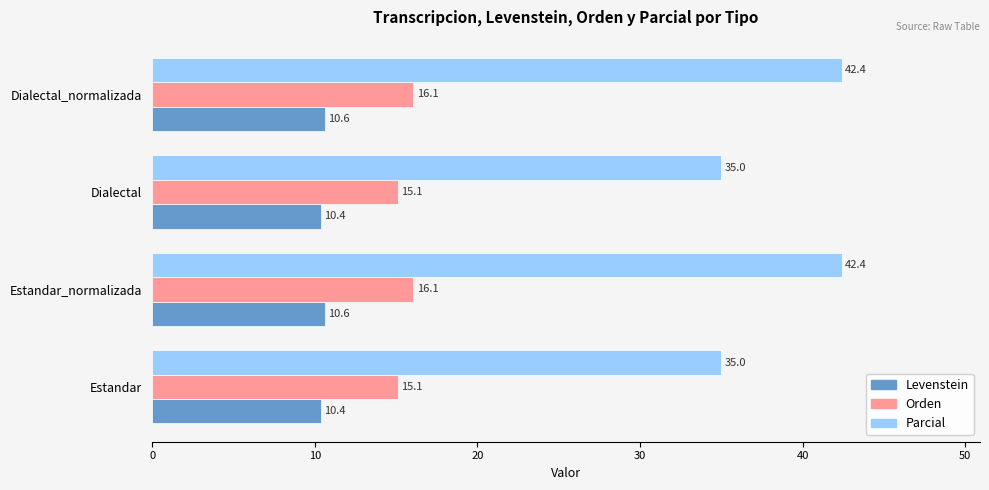

List the series in order of their overall mean, highest first.

Parcial, Orden, Levenstein